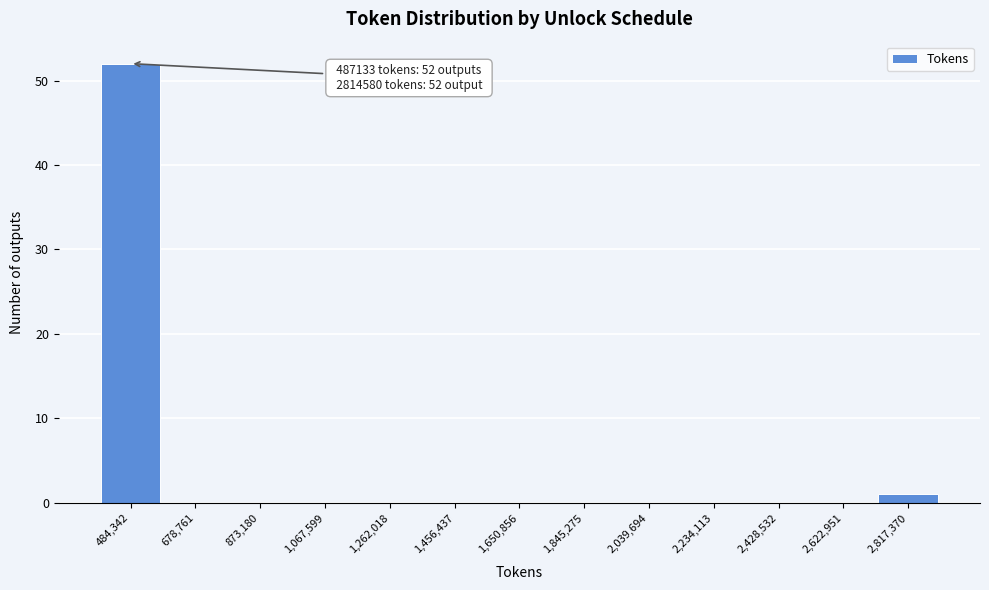

Which range on the x-axis has the tallest bar?

380000 to 580000